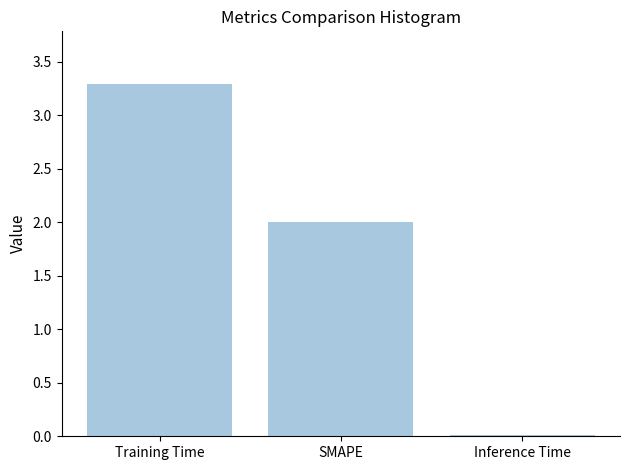

What is the average value?

1.8